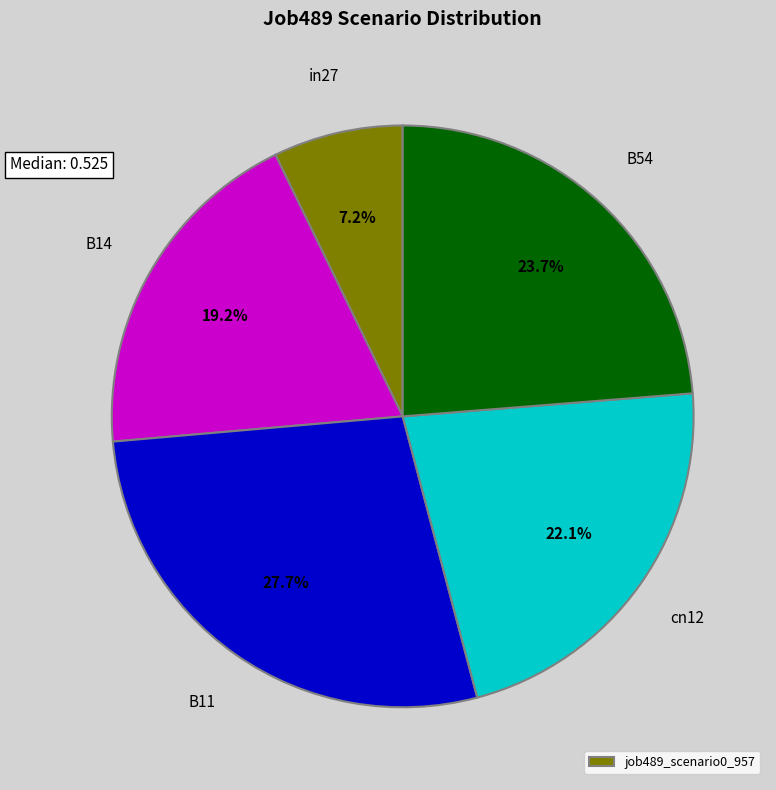

Does any single category account for the majority?

No